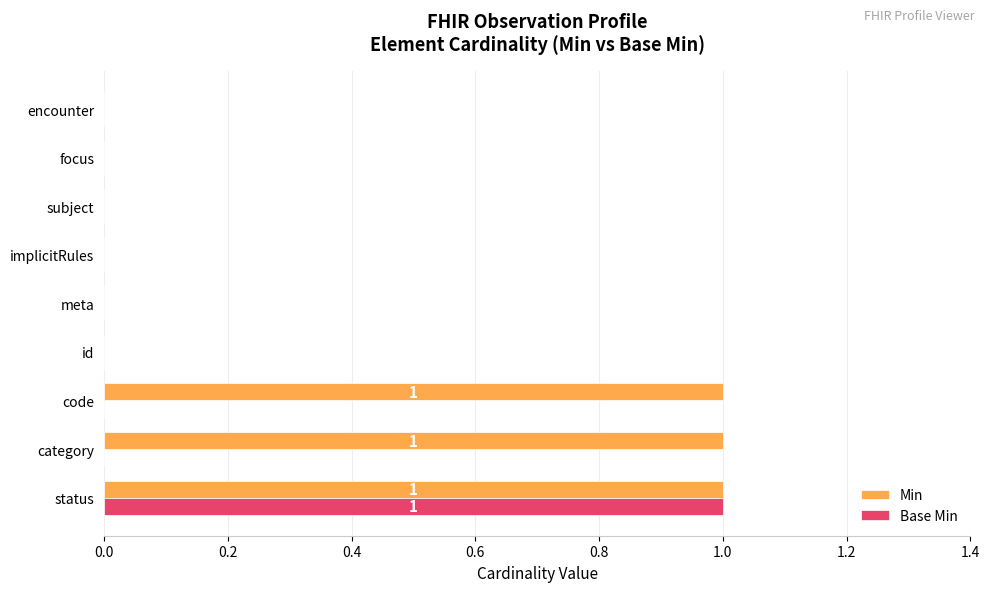

At which category is the sum across all series the highest?

status